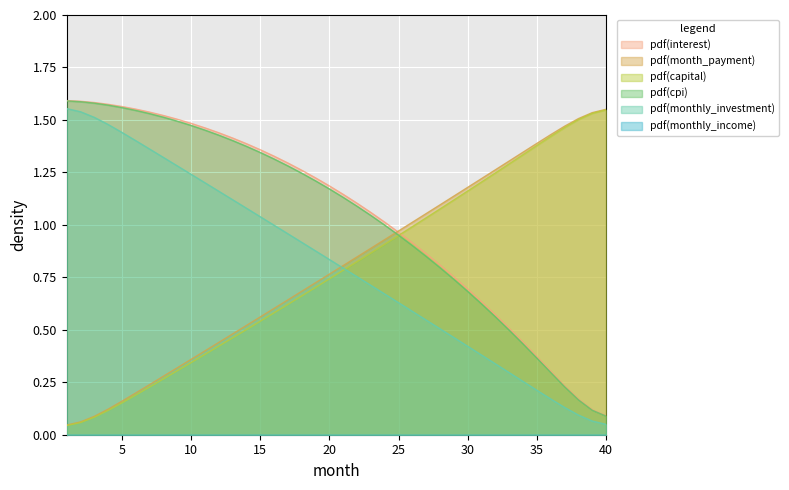

True or false: monthly_investment has more than 0 interior local peaks.

False